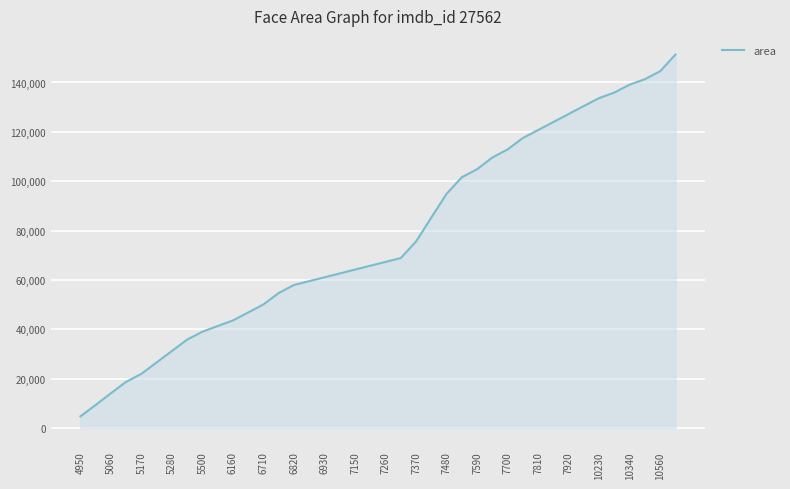

What is the difference between the maximum and minimum values?

146628